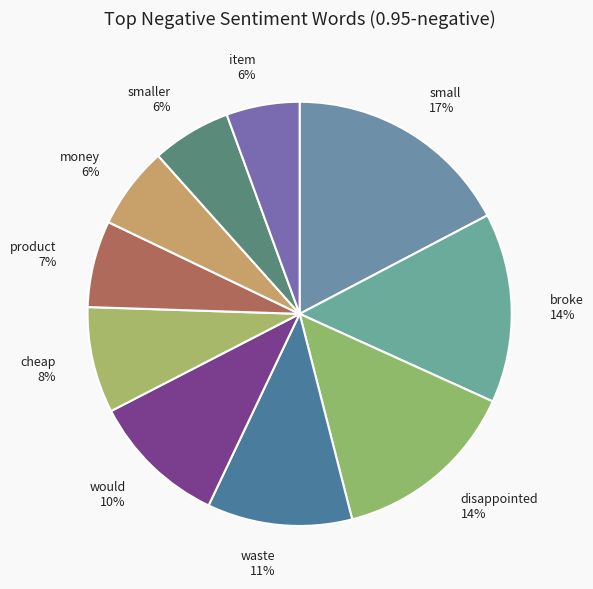

Is it true that disappointed 14% is 14% of the pie?

True